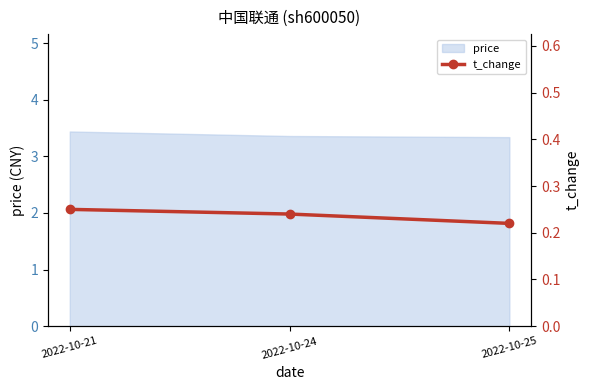

List the labels in order of value, largest first.

2022-10-21, 2022-10-24, 2022-10-25